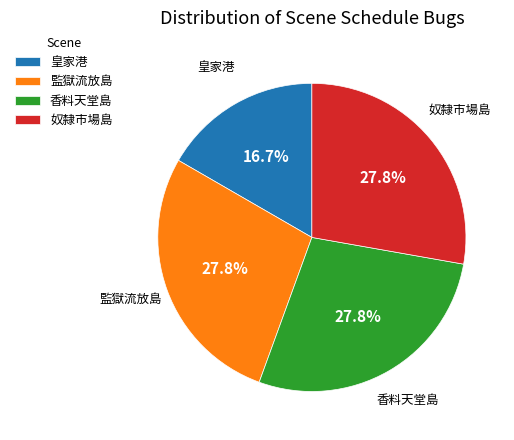

How much of the chart is everything except 監獄流放島?

72.2%